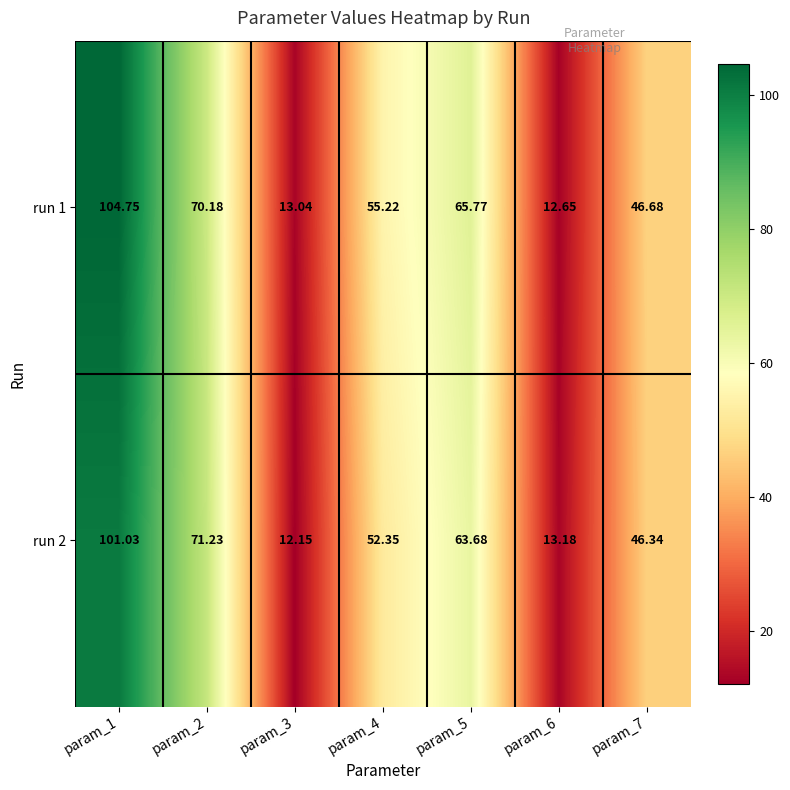

Which series has the largest total across all categories?

run 1